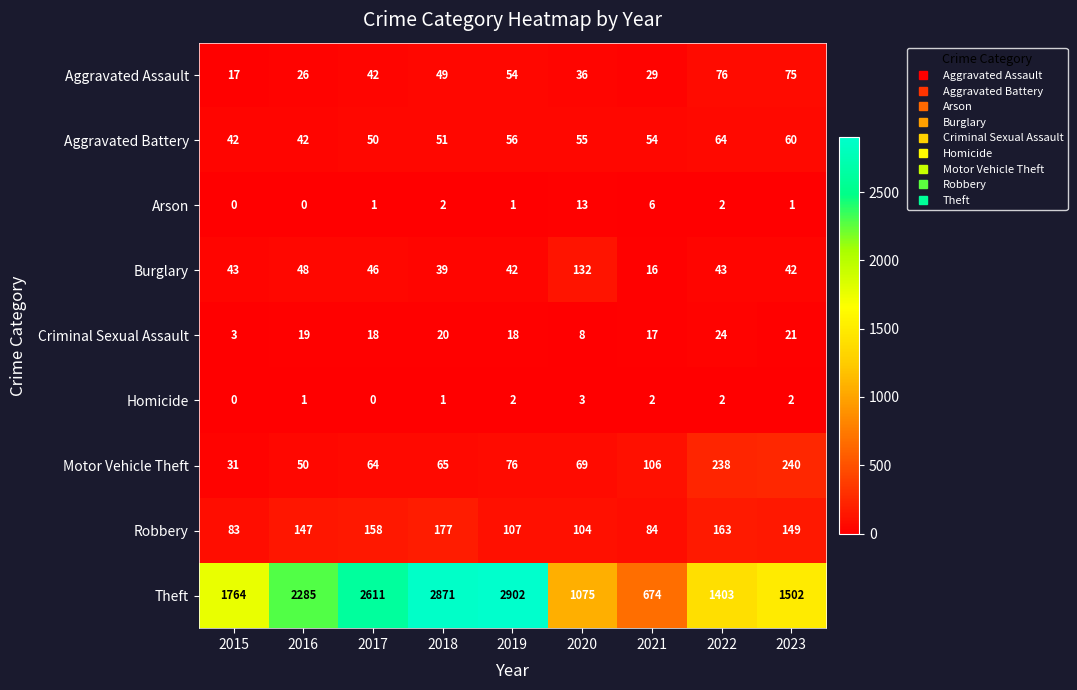

How many series are shown in this chart?

9